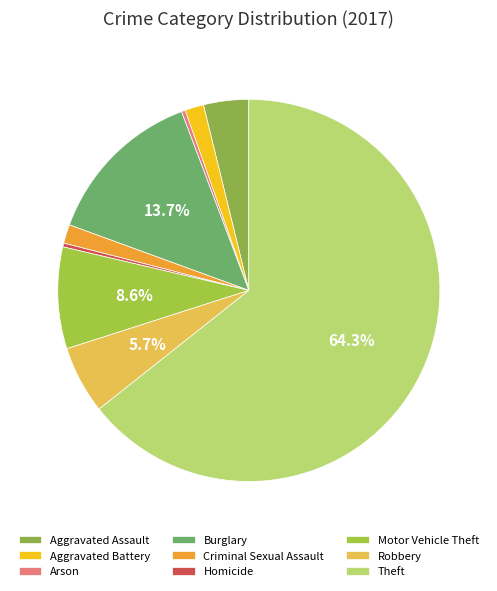

Count the number of slices in the pie.

9